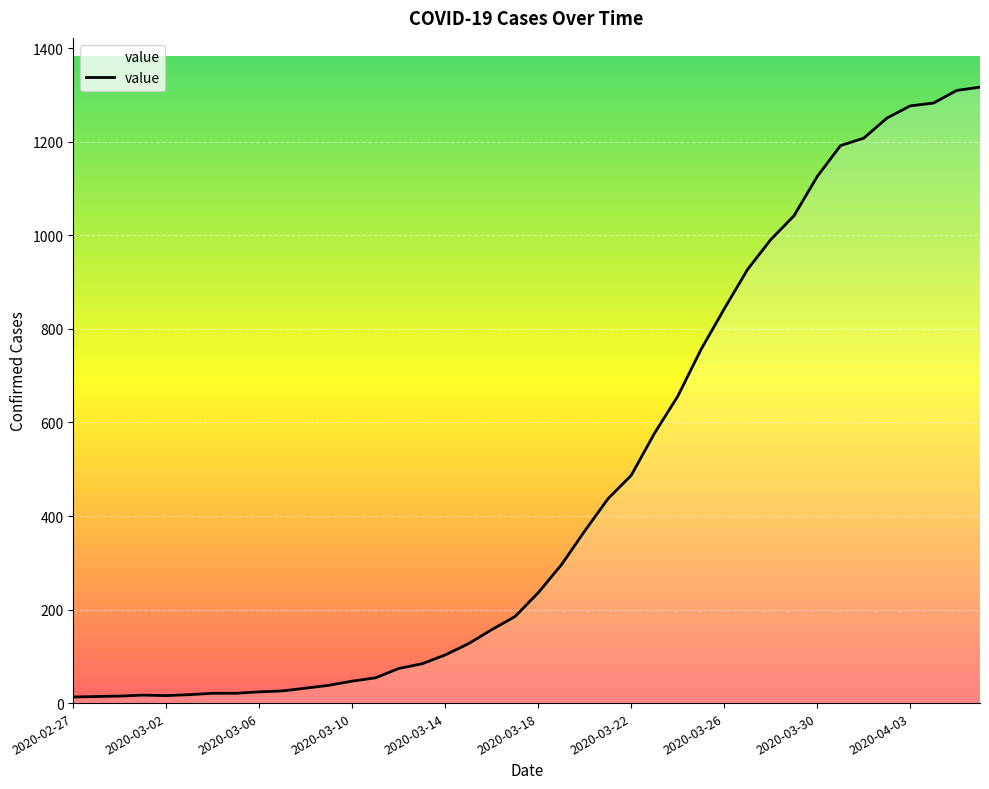

What is the average value?

467